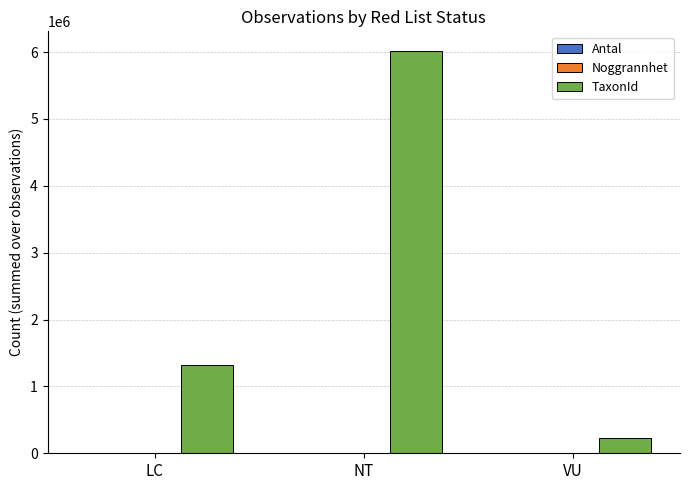

Does the chart contain stacked bars?

No